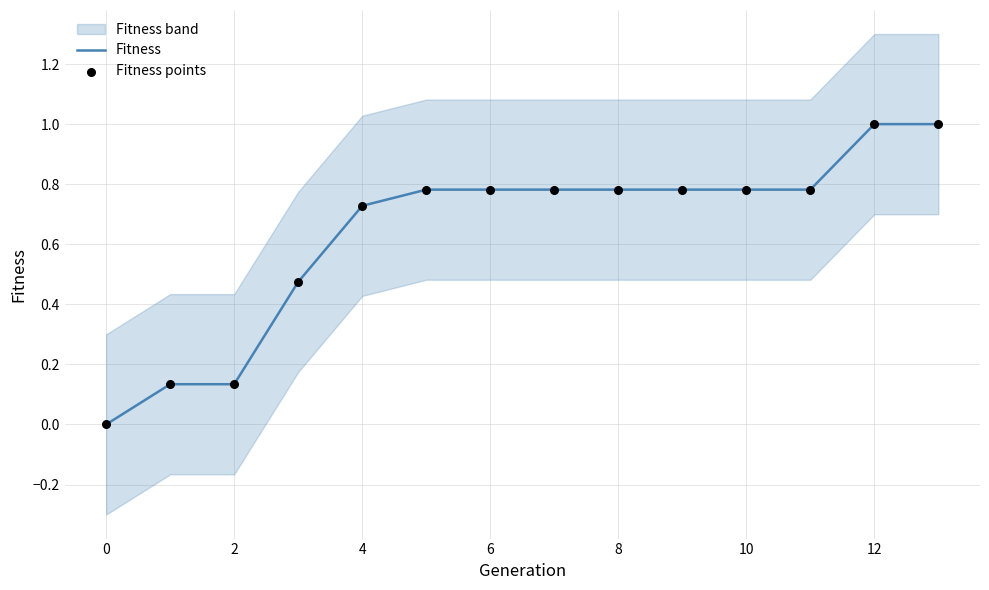

Is it true that Fitness equals 1.1 at 6?

False